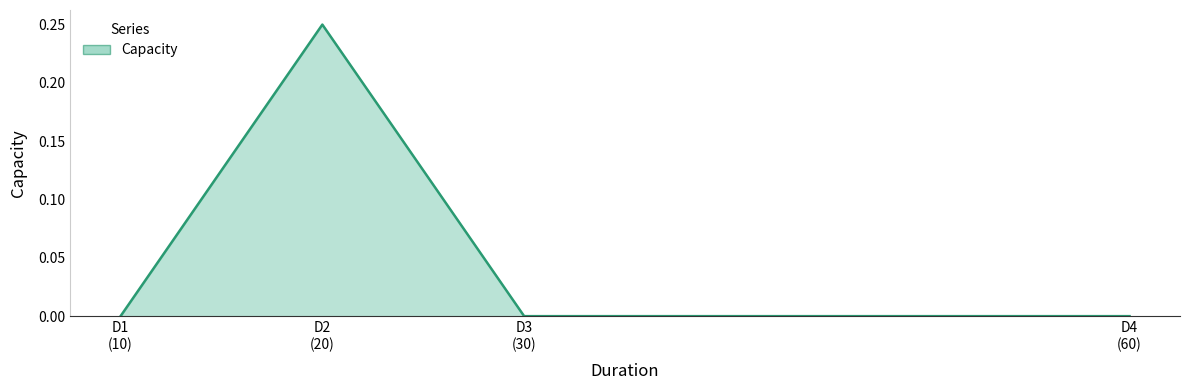

True or false: there are more than 1 points higher than both neighbors.

False